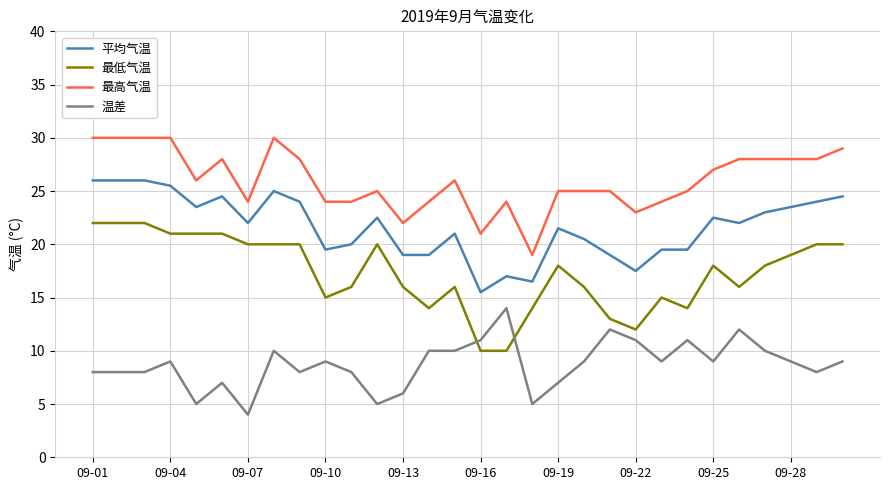

Rank the series by their average value, from lowest to highest.

温差, 最低气温, 平均气温, 最高气温